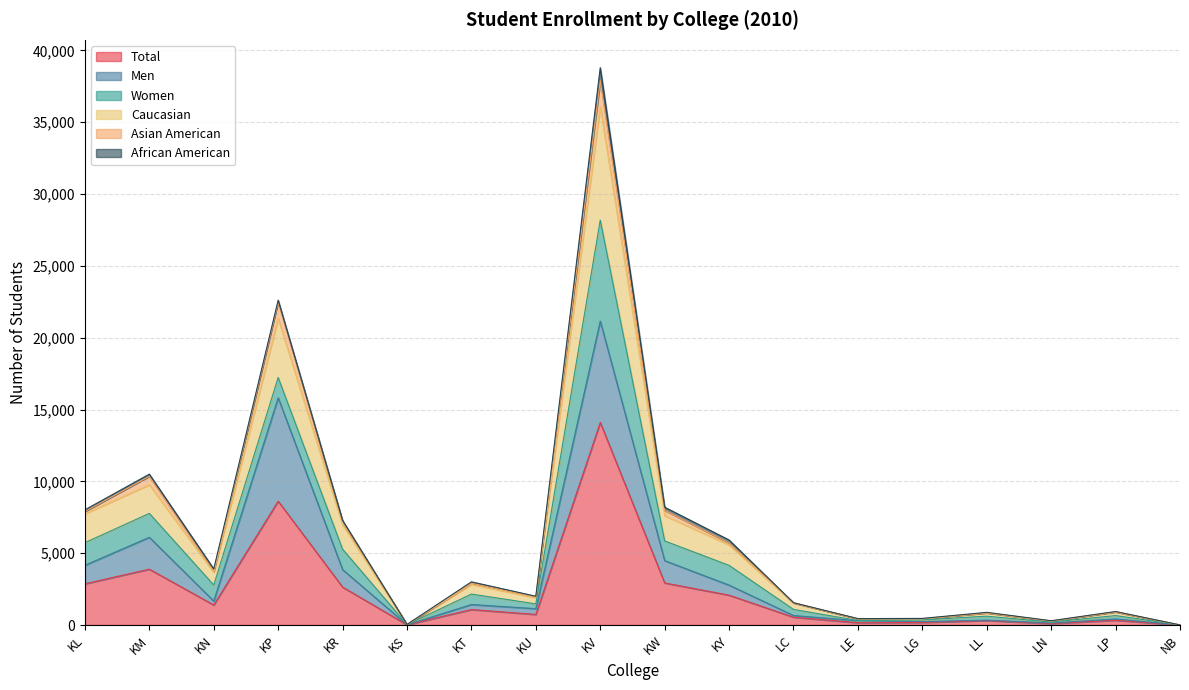

Which category has the highest value in the Total series?

KV